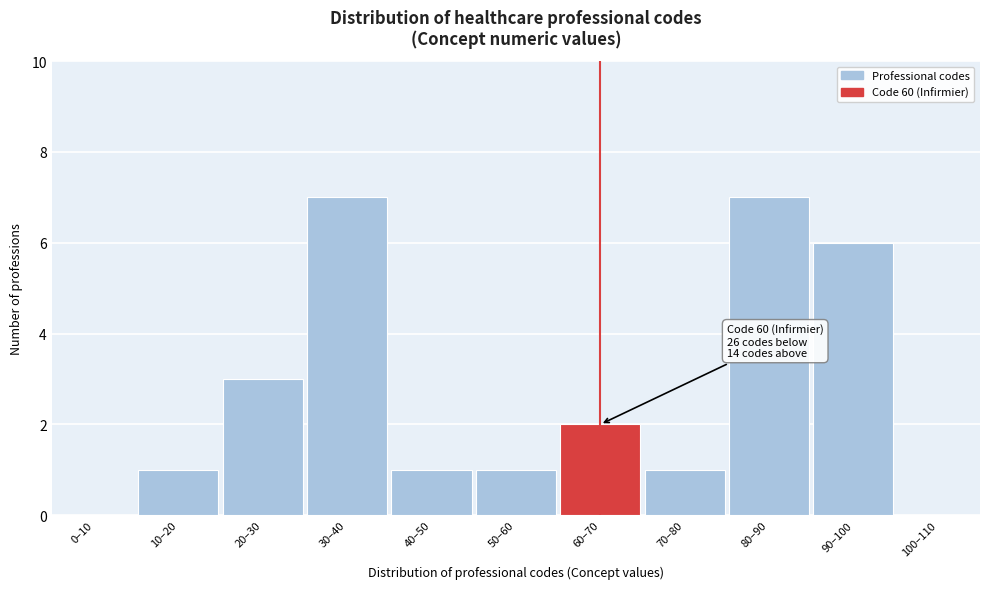

Reading right to left, extract all data points from this chart.

100–110=0	90–100=6	80–90=7	70–80=1	60–70=2	50–60=1	40–50=1	30–40=7	20–30=3	10–20=1	0–10=0